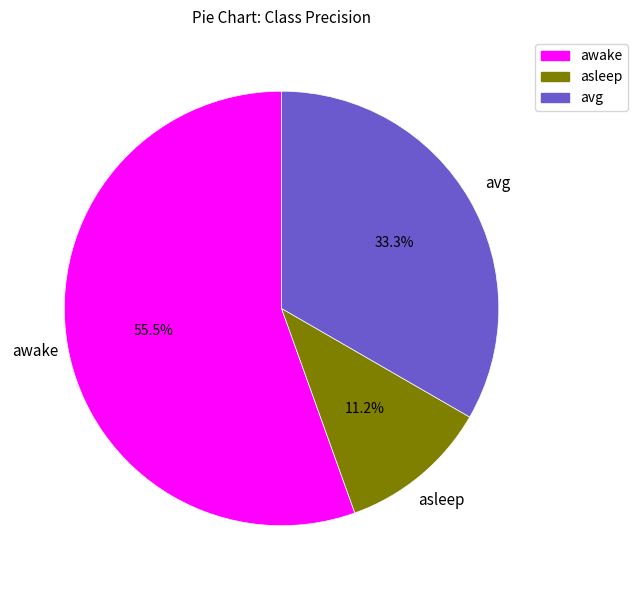

The asleep slice represents 11% of the pie. True or false?

True